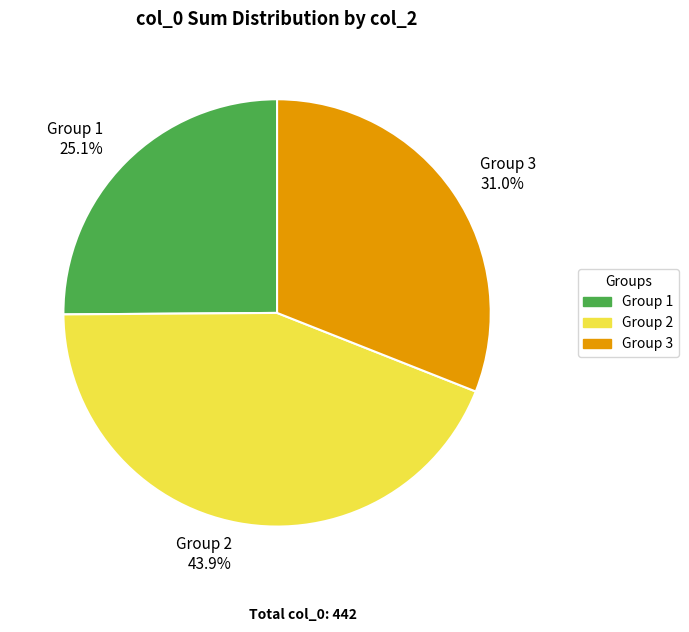

Which slice is the largest?

Group 2 43.9%